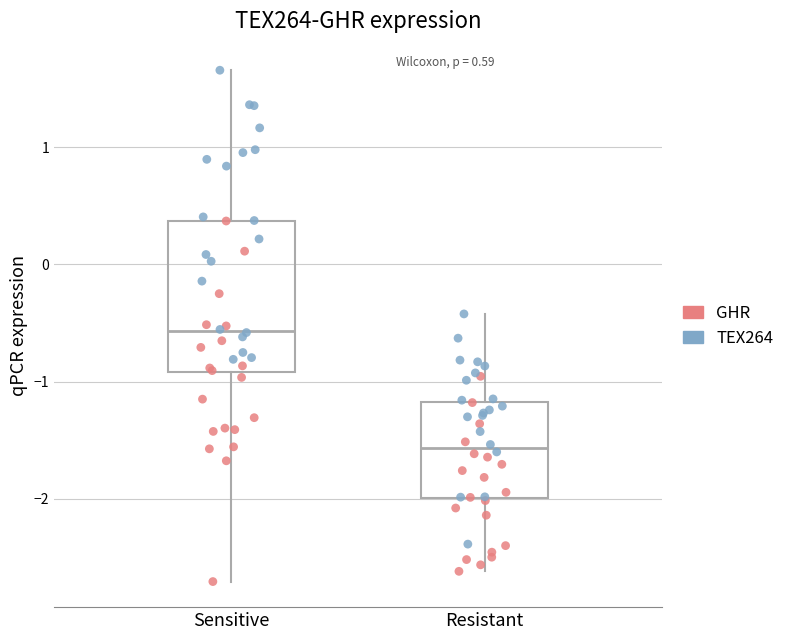

Where does the median line of the box for Resistant sit on the y-axis? The values are not printed on the chart, so give them approximately, as read against the axis.

-1.6